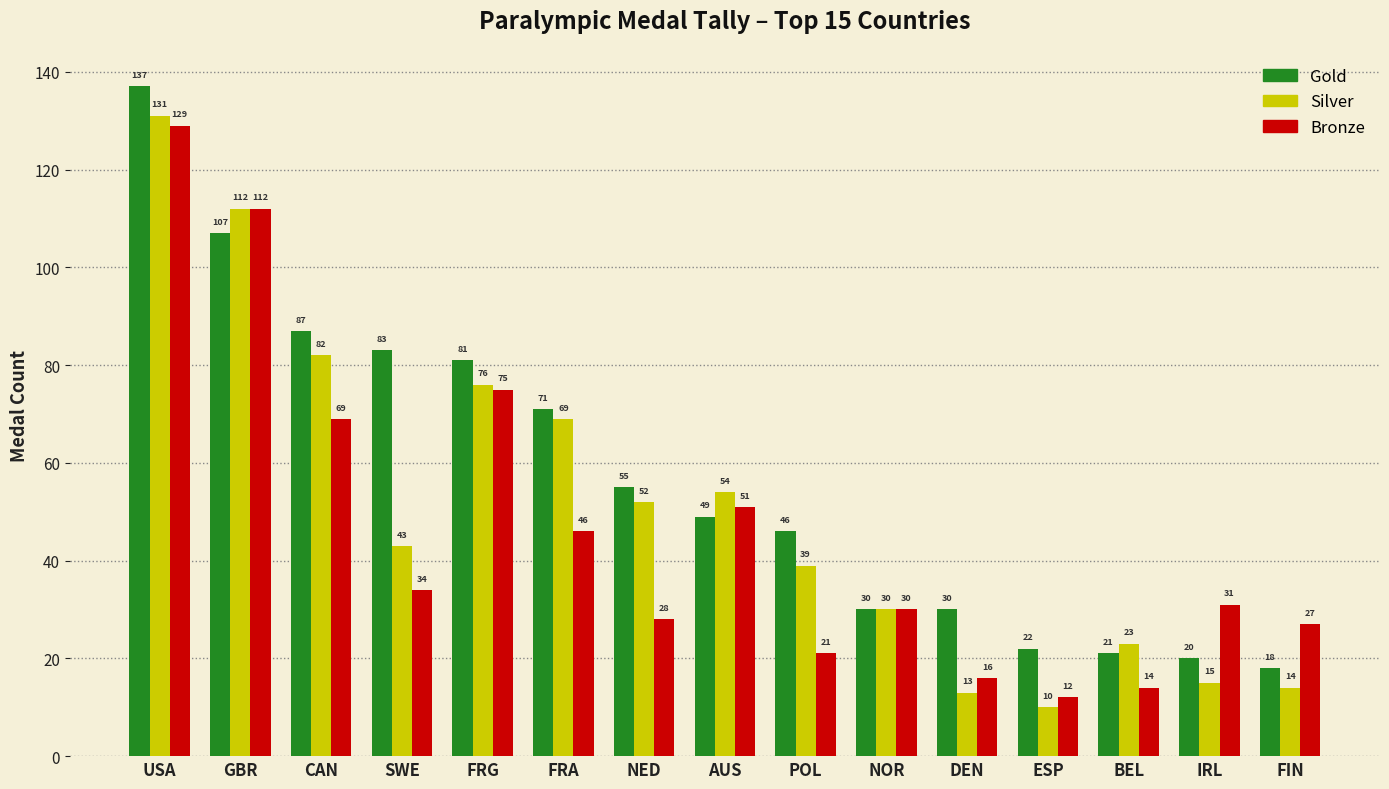

True or false: Silver has a value of 140 at CAN.

False